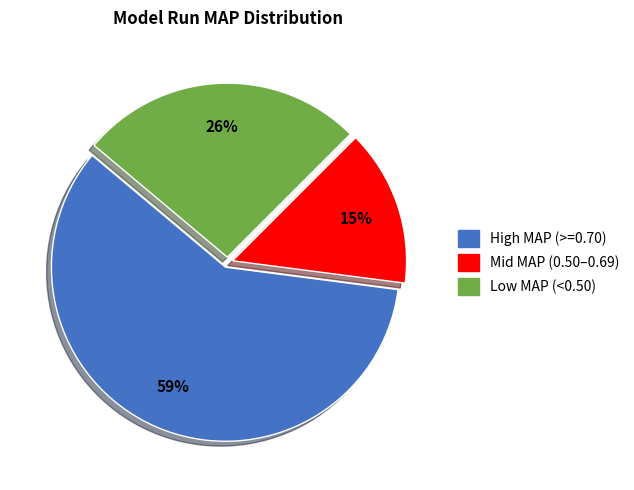

To the nearest percent, what is the average slice percentage?

33%